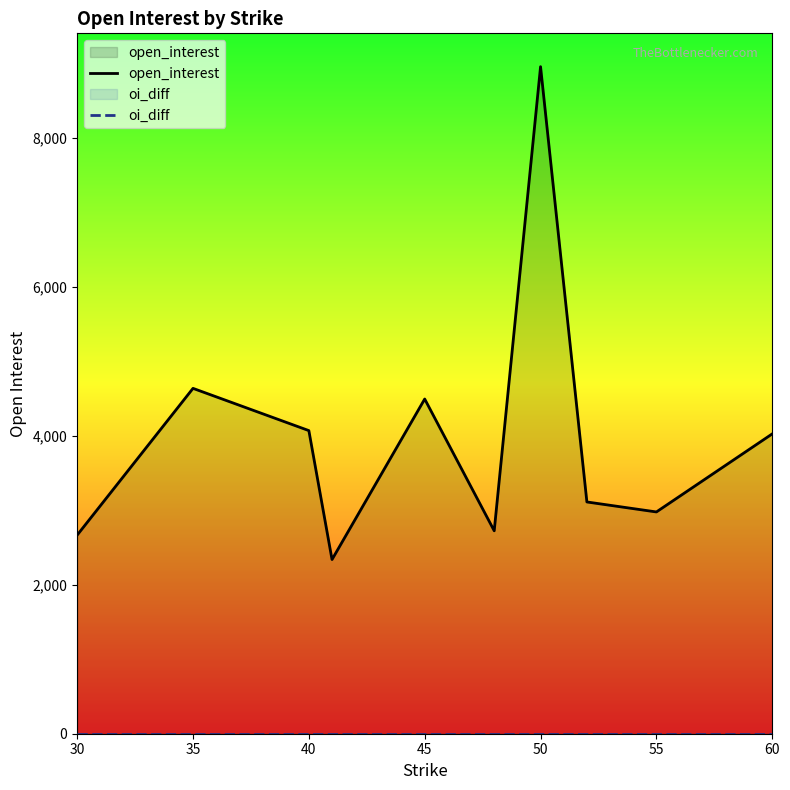

Reading left to right, extract all data points from this chart.

open_interest: 2666	4636	4069	2338	4493	2724	8954	3111	2977	4025
oi_diff: 0	0	0	0	0	0	0	0	0	0